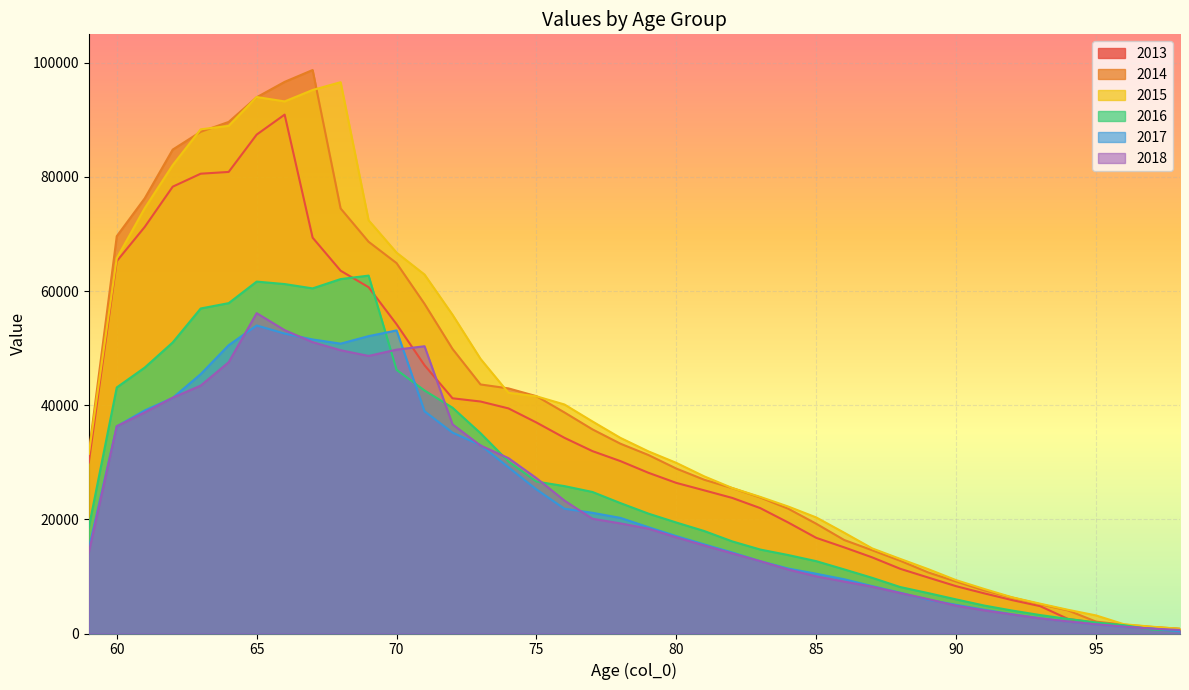

Does the chart display data point markers on the line(s)?

No